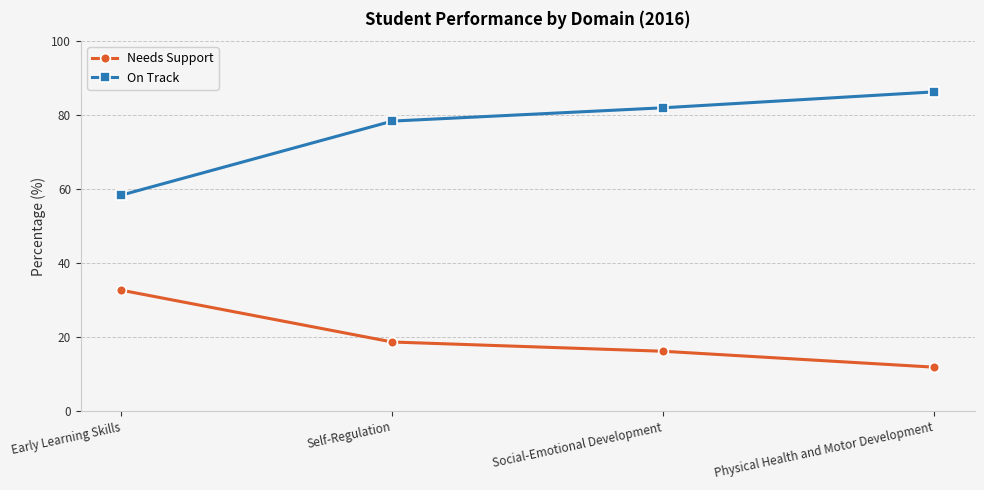

What is the spread (max minus min) of values at Physical Health and Motor Development?

74.4